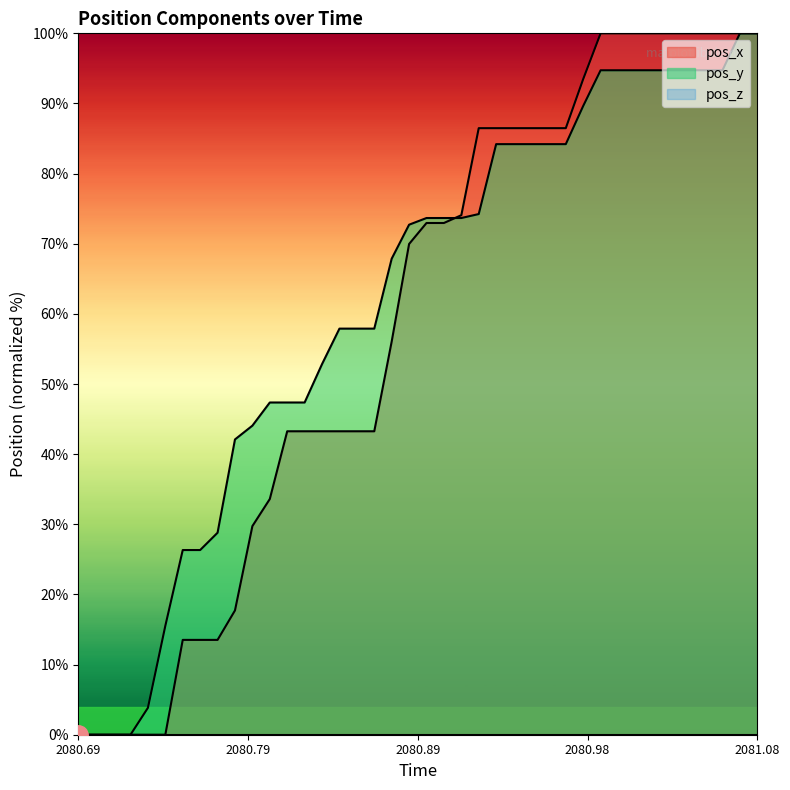

Is it true that pos_x equals 133.4 at 2081.08?

False